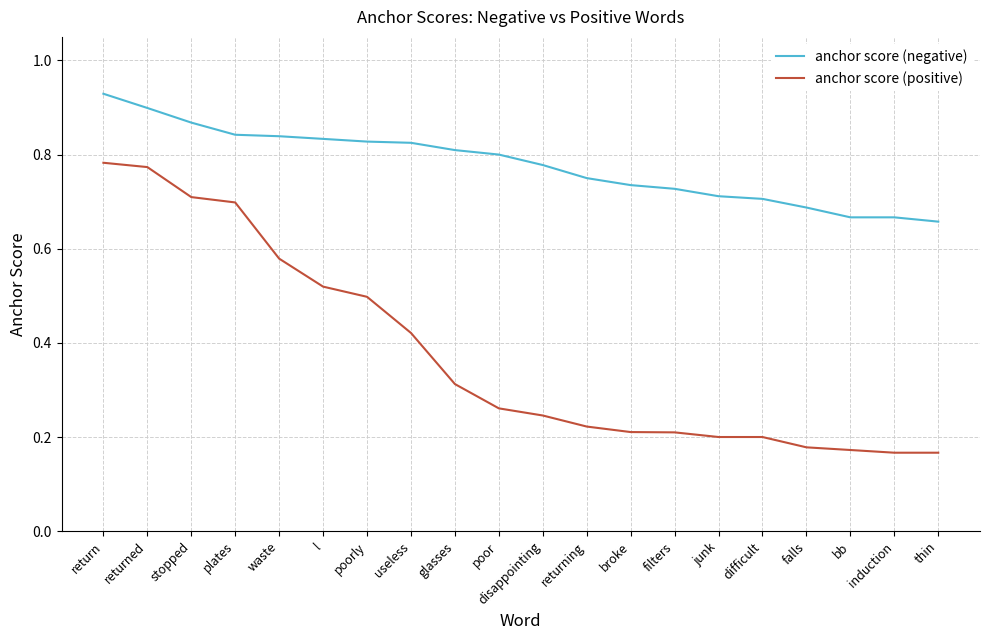

Which category has the highest value in the anchor score (positive) series?

return